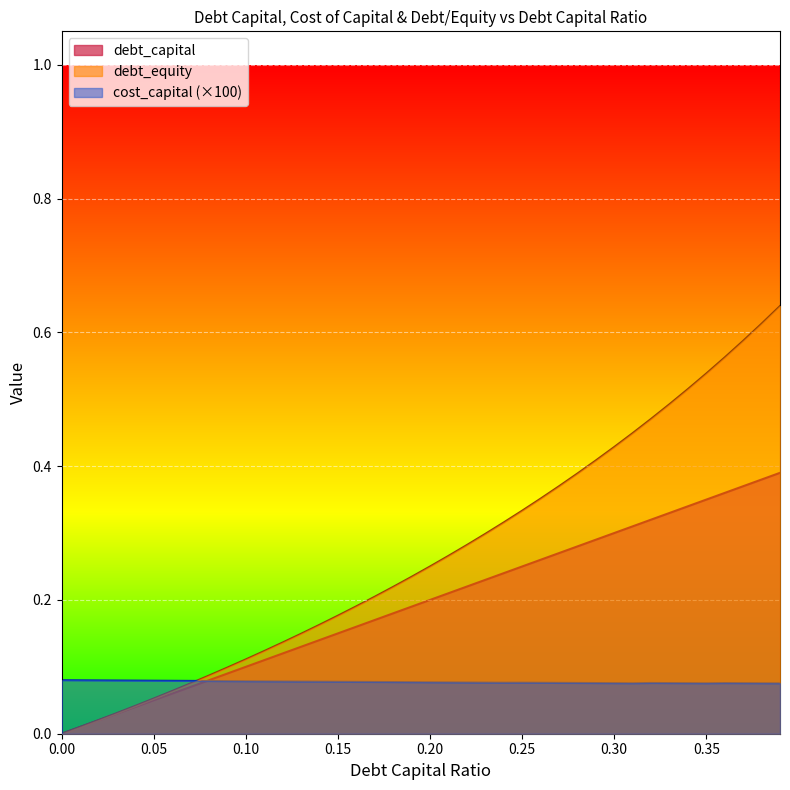

The value of cost_capital at 0.24 is 0.1. True or false?

False